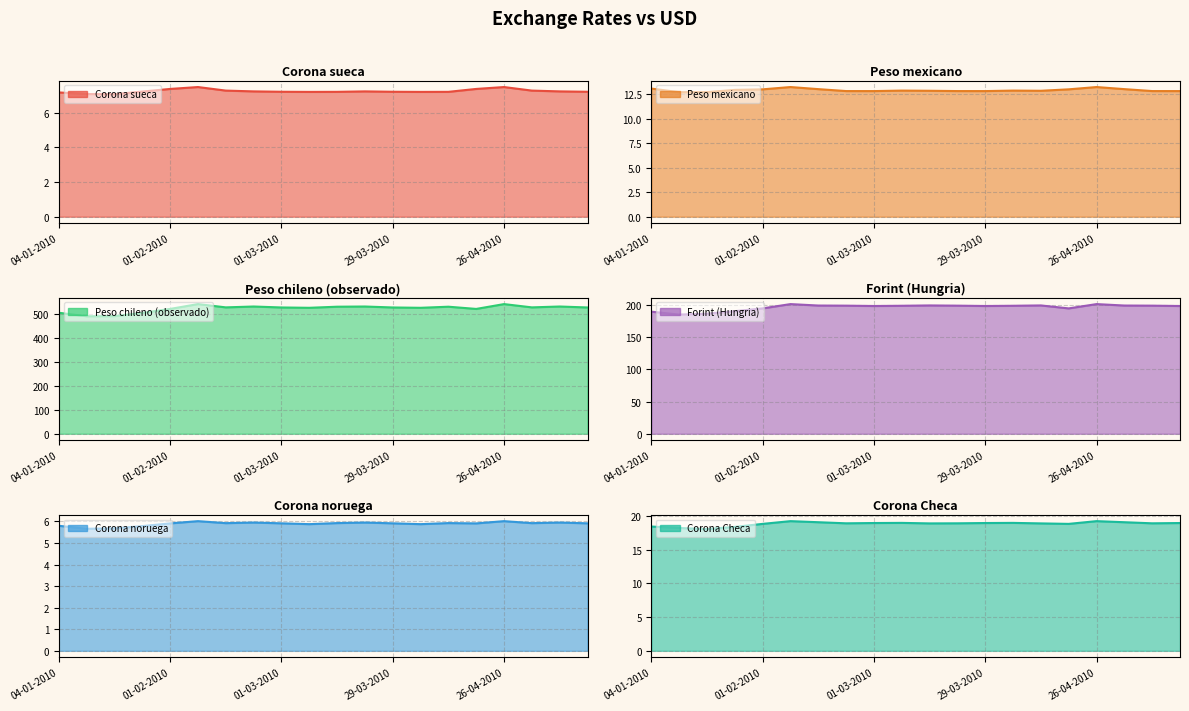

How many lines are shown in the chart?

6